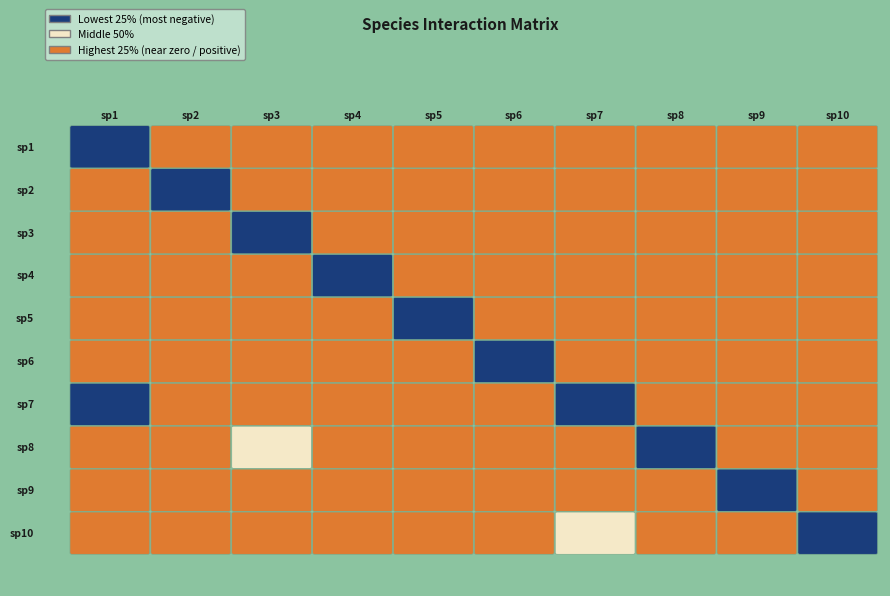

The sp9 series shows -0.5 at sp9. True or false?

True